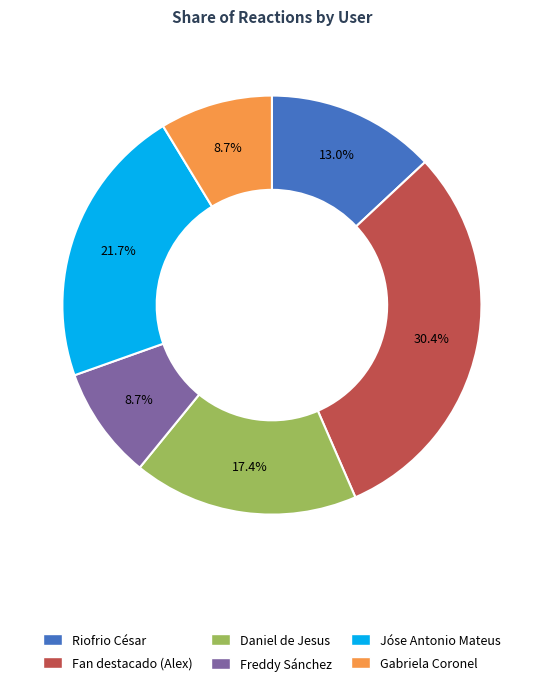

What is the largest slice in the pie chart?

Fan destacado (Alex)